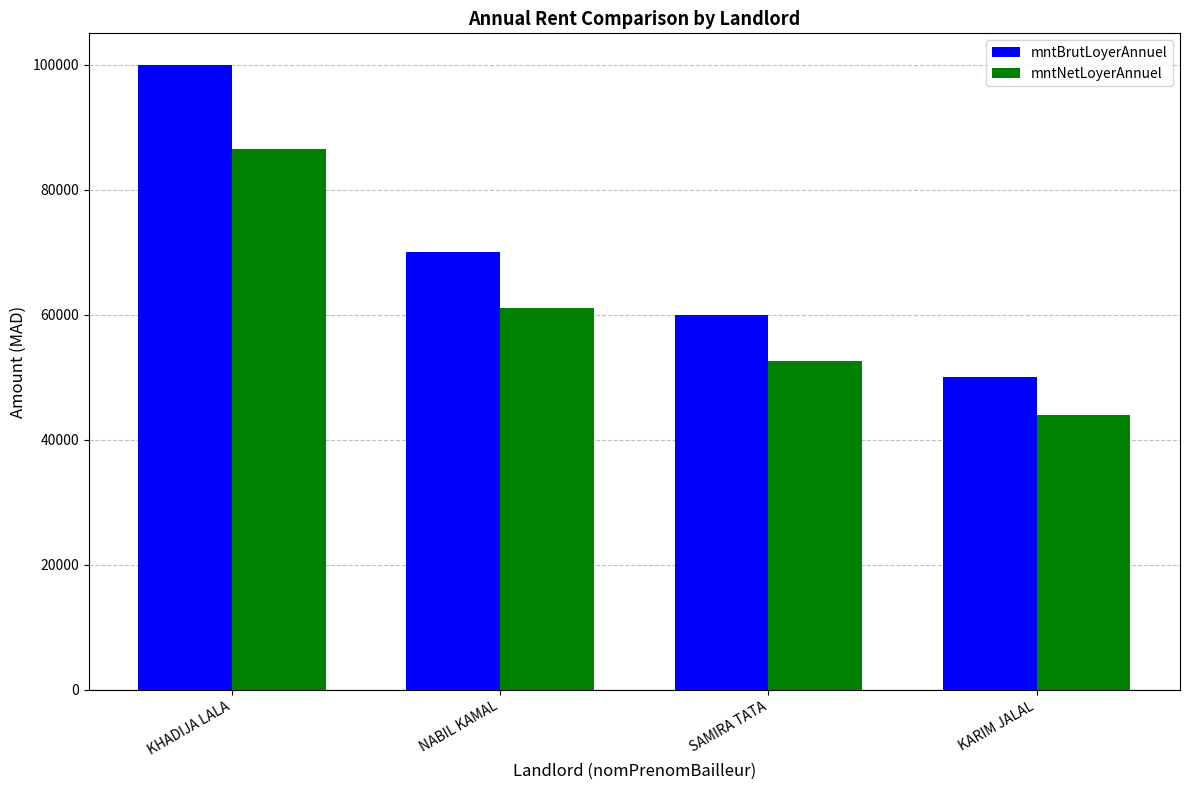

What is the lowest value of the mntBrutLoyerAnnuel series?

50000